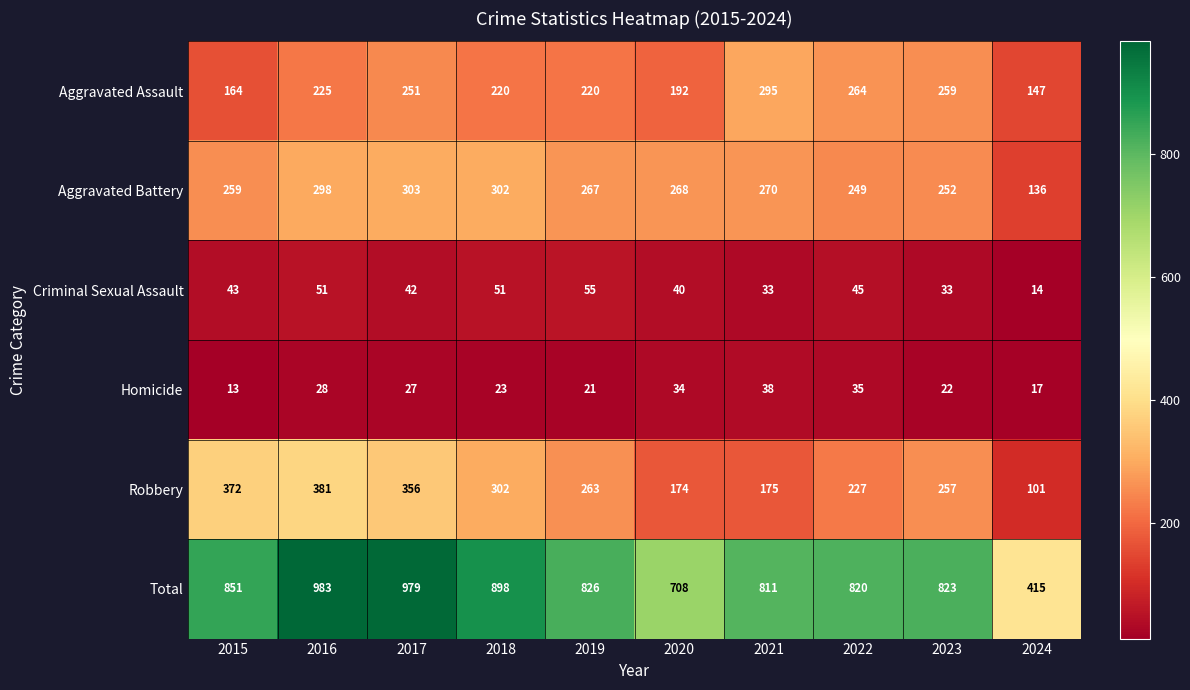

What is the approximate value of Total at 2015?

851